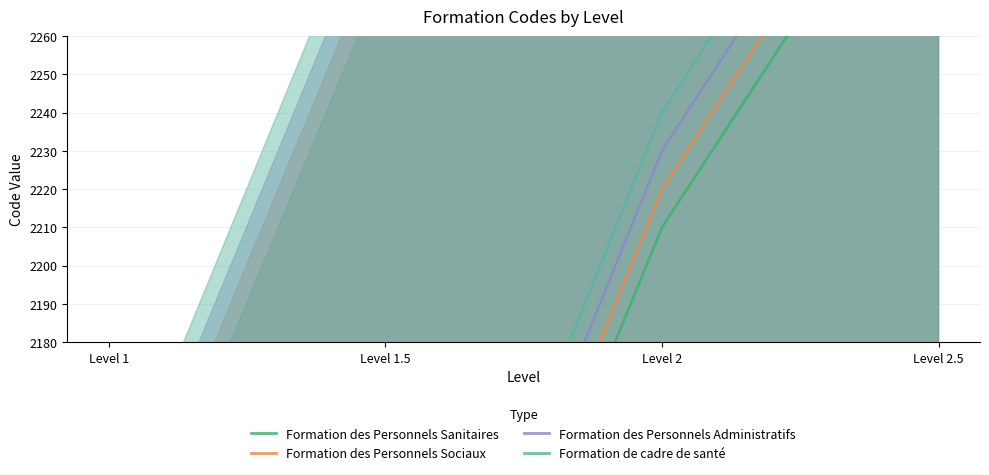

What is the highest value of the Formation des Personnels Sanitaires series?

2320.5